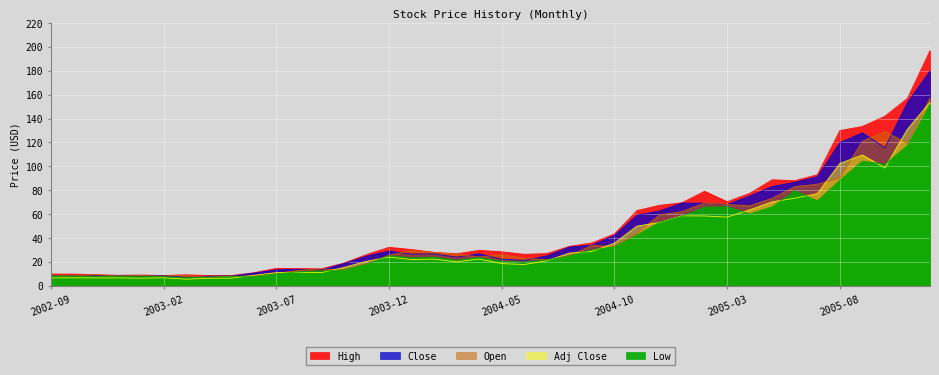

Is the value of Adj Close at 2002-12 greater than the value of Close at 2003-10?

No